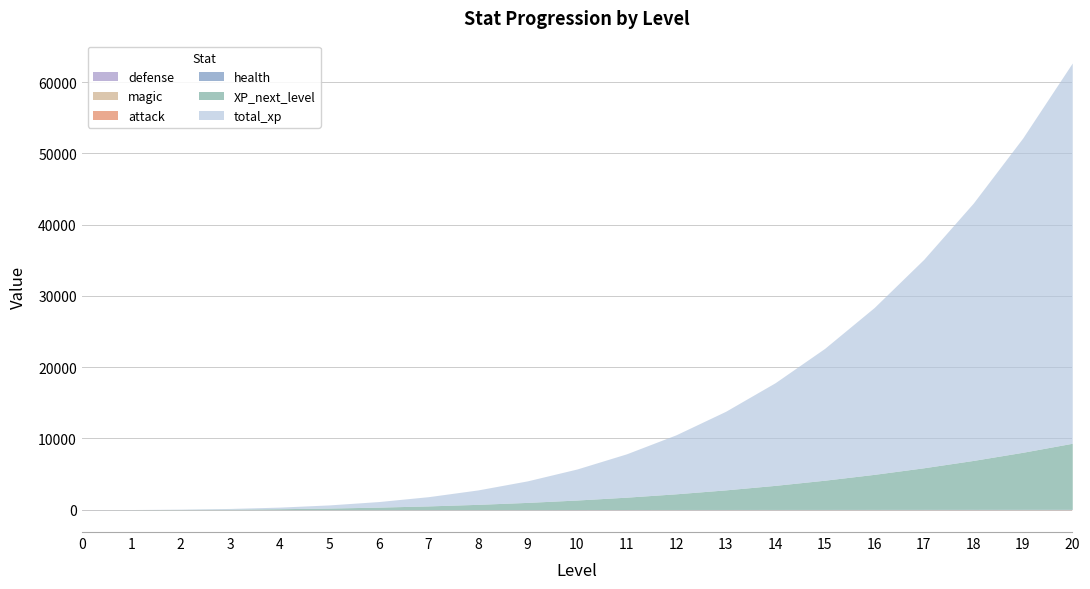

How many data points in health are less than 15?

10